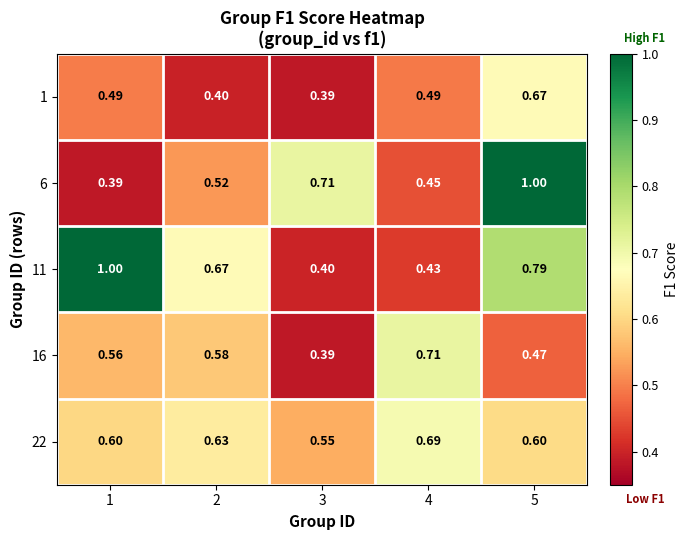

At how many categories does at least one series exceed 0?

5